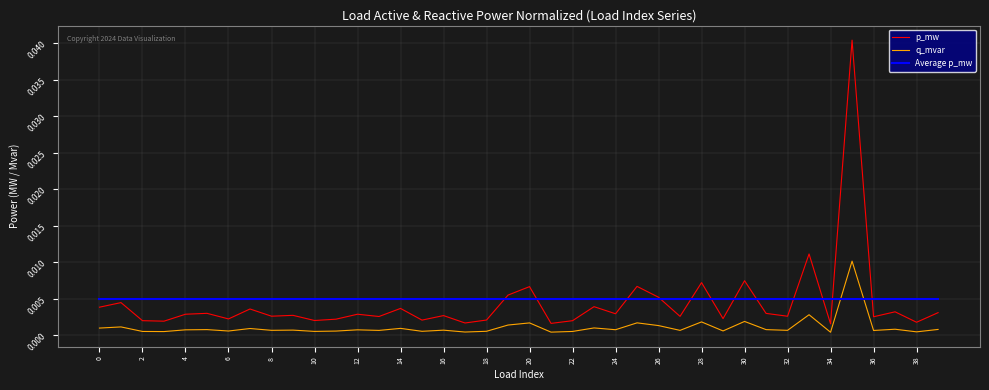

True or false: p_mw and q_mvar intersect in this chart.

False